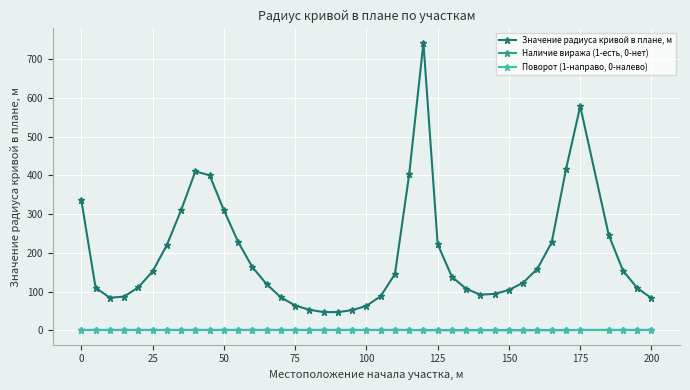

Which series has the largest total across all categories?

Значение радиуса кривой в плане, м